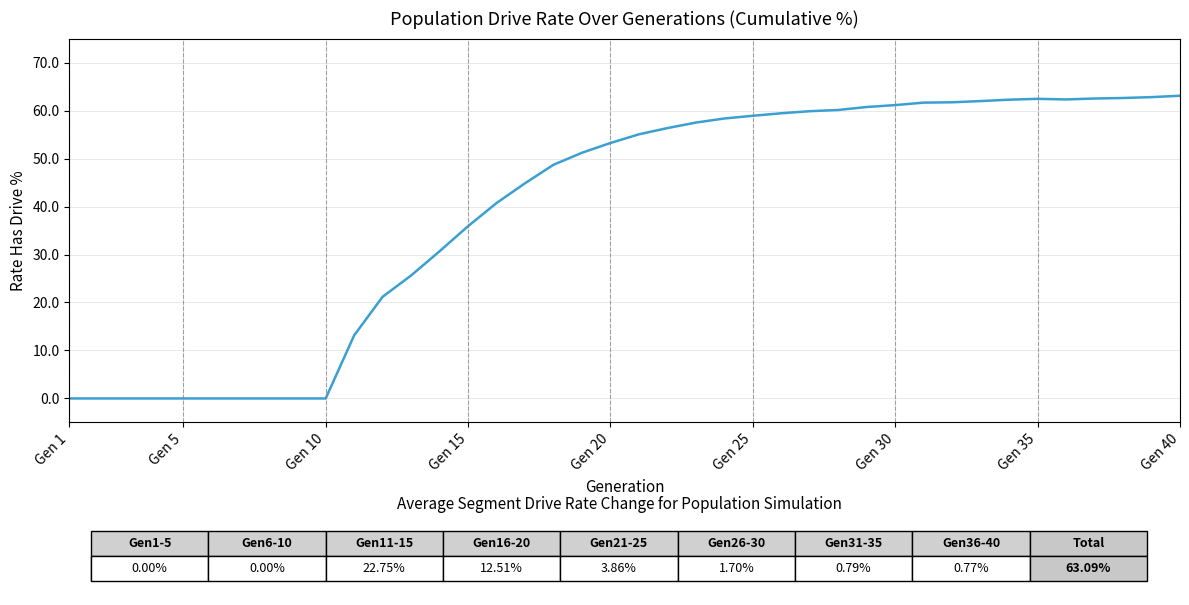

How many lines are shown in the chart?

1